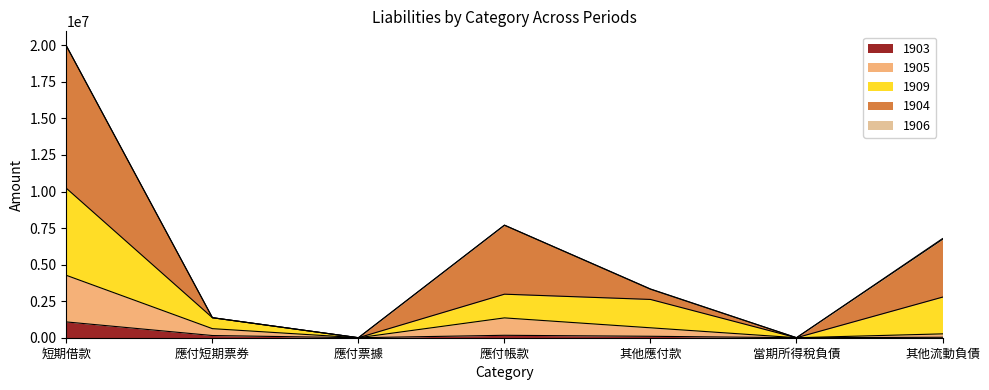

Which has a higher value, 其他流動負債 or 其他應付款?

其他應付款